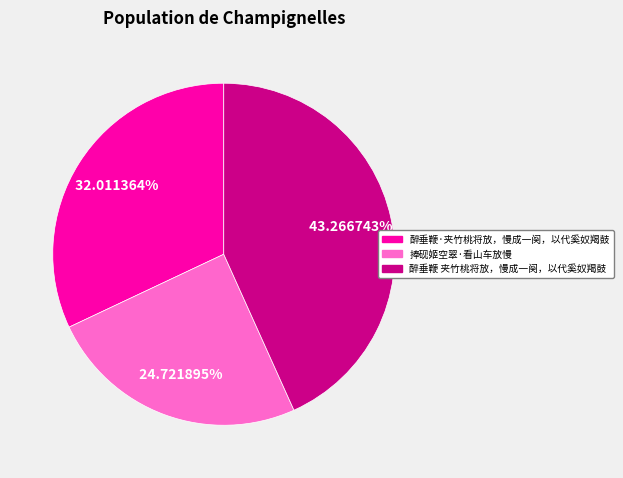

To the nearest percent, what is the average slice percentage?

33%